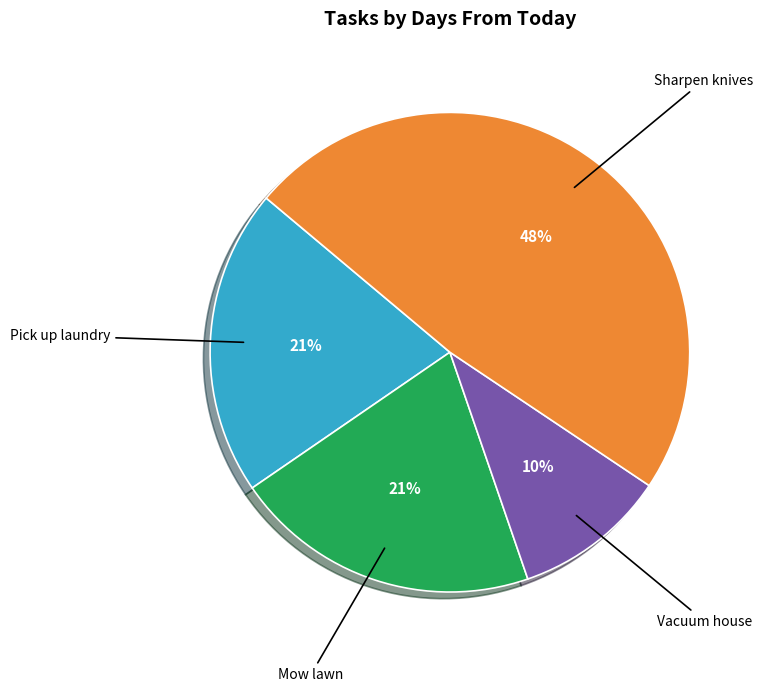

To the nearest percent, what is the average slice percentage?

25%